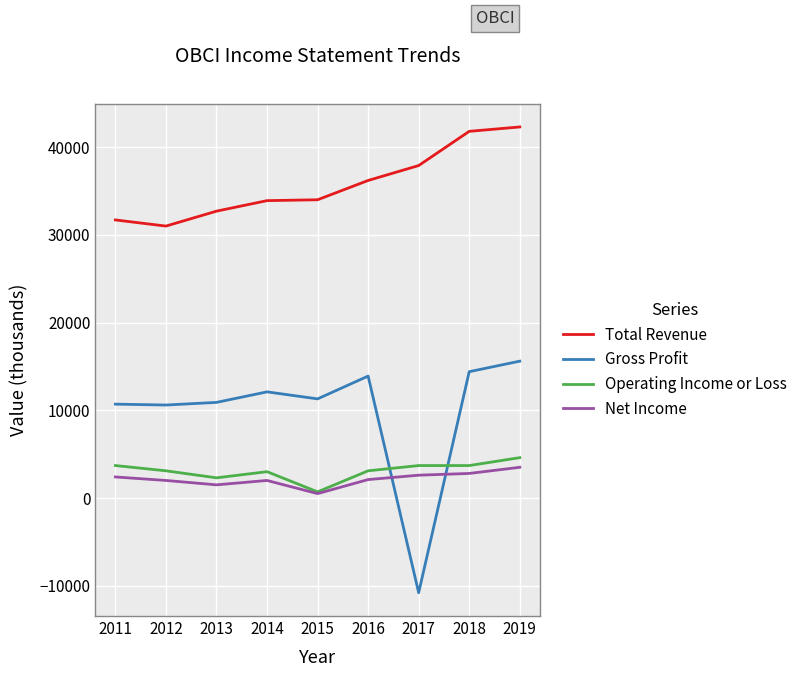

At which category does the chart reach its peak across all series?

2019